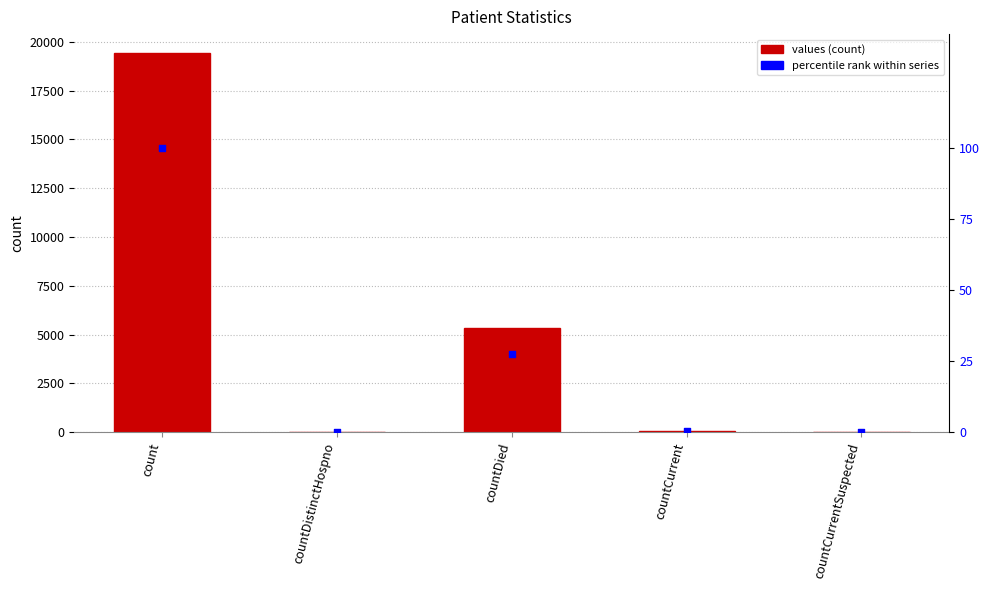

Which series contains the lowest Y value?

values